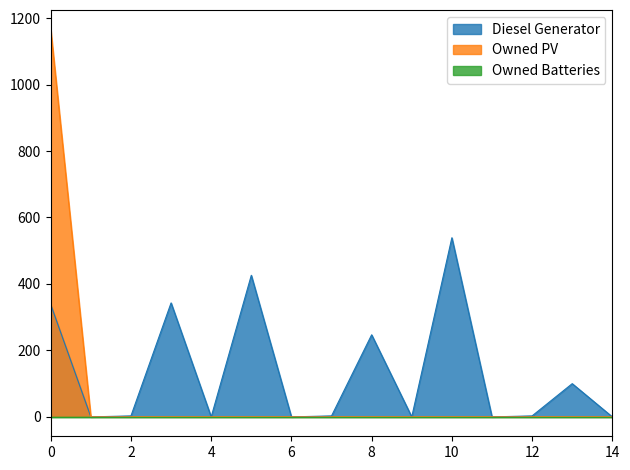

Which series has the widest spread of values?

Owned PV